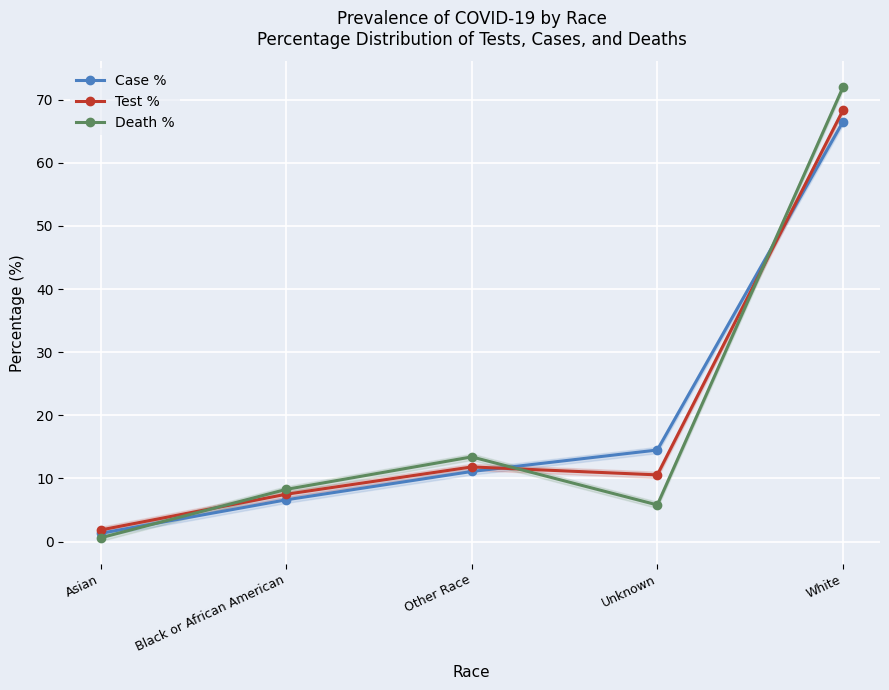

Reading left to right, transcribe all the data shown in this chart.

Case %: 1.3	6.6	11.1	14.5	66.5
Test %: 1.8	7.5	11.8	10.6	68.3
Death %: 0.6	8.3	13.4	5.8	71.9